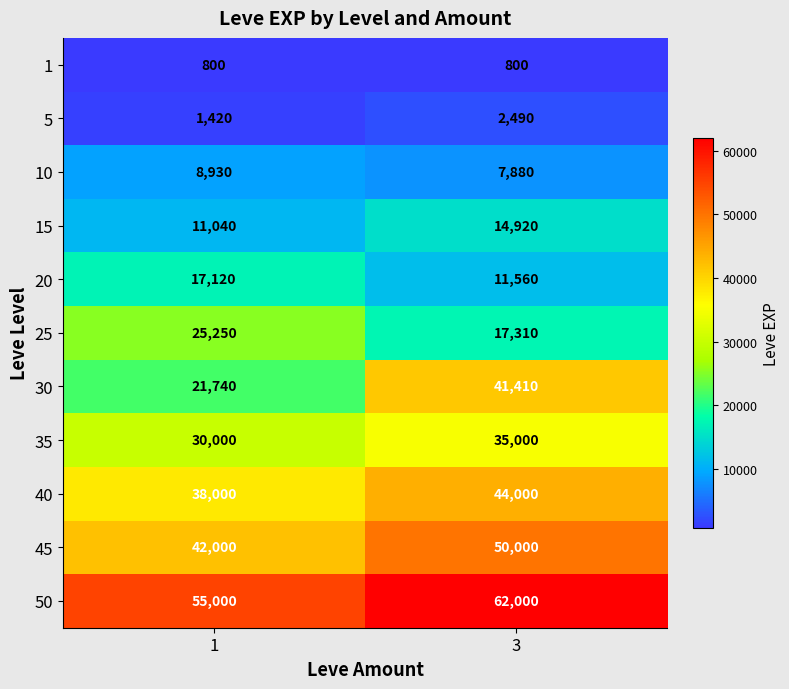

What is the sum of all 5 values?

3910